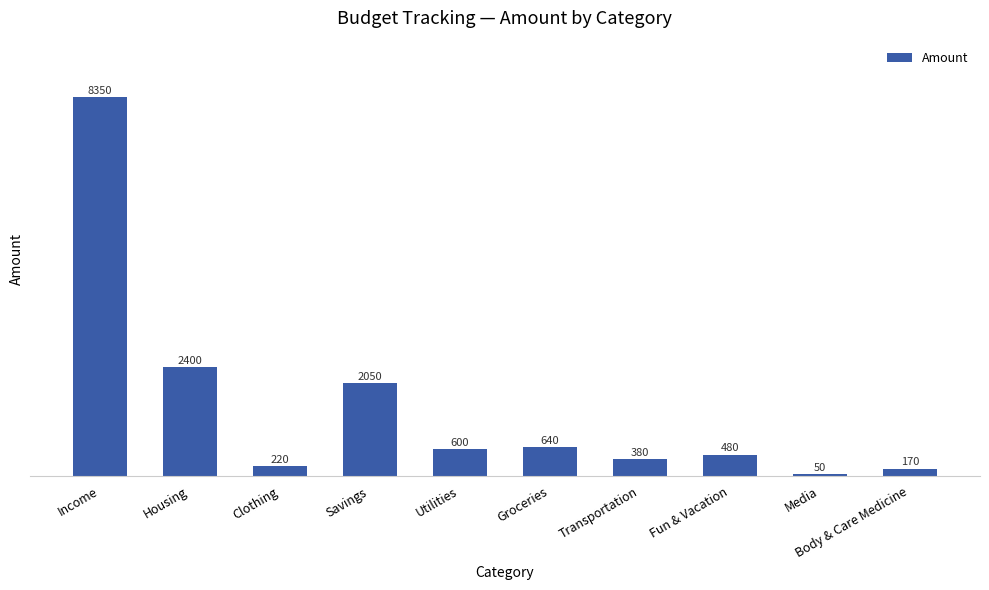

What is the difference between the maximum and minimum values?

8300